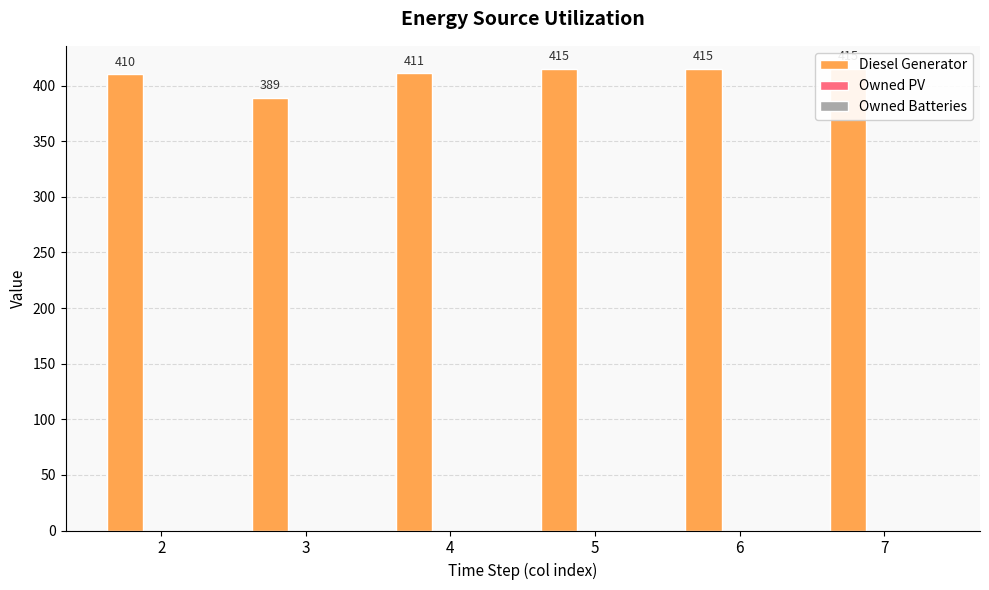

At how many categories does at least one series exceed 158?

6